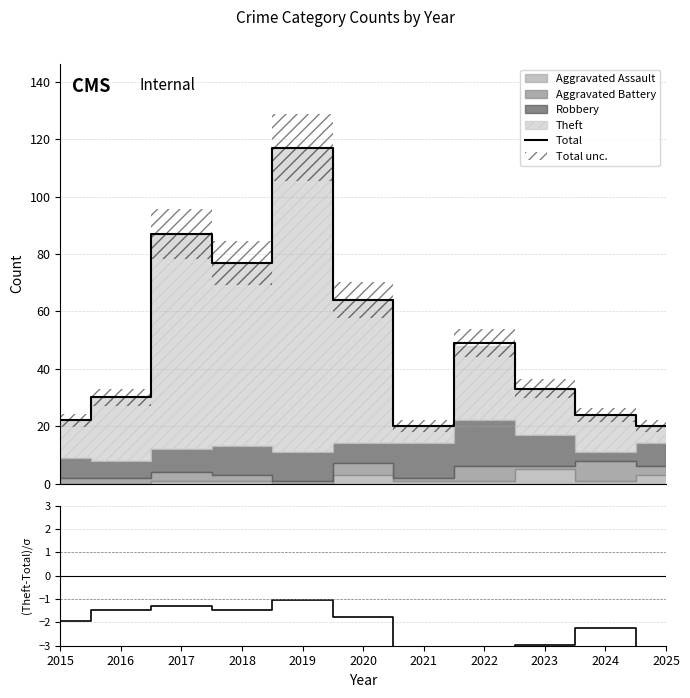

The (Theft-Total)/σ series shows -1.6 at 2019. True or false?

False